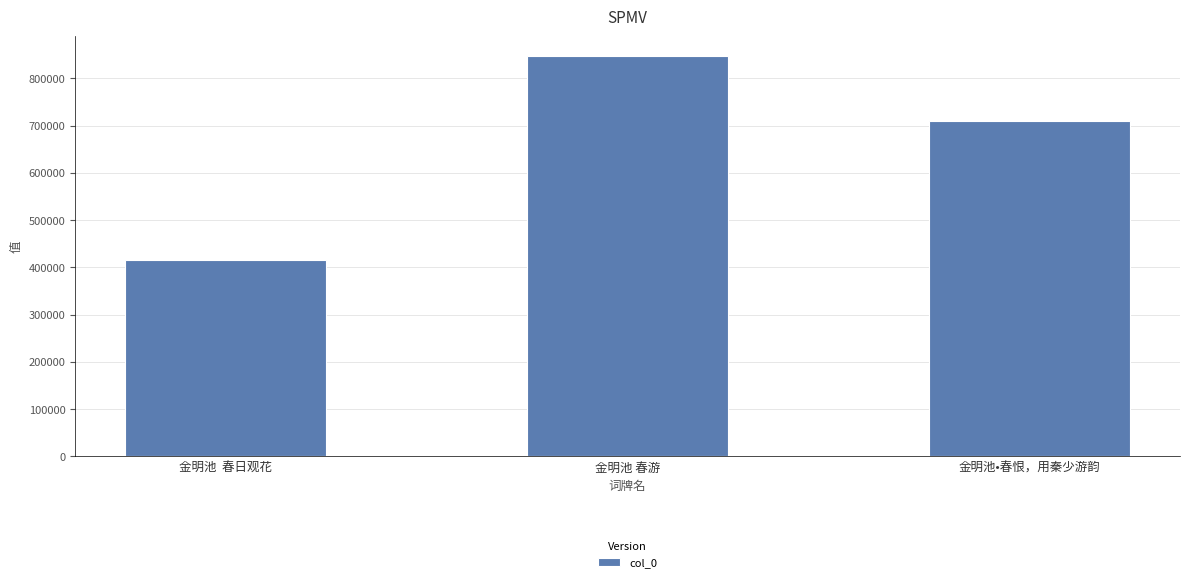

What is the sum of all values?

1971658